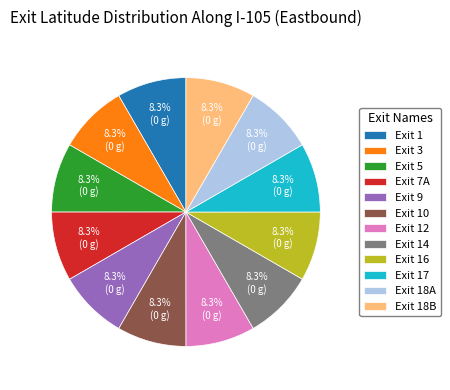

Approximately how many times larger is the value at Exit 5 compared to Exit 18A?

1.0